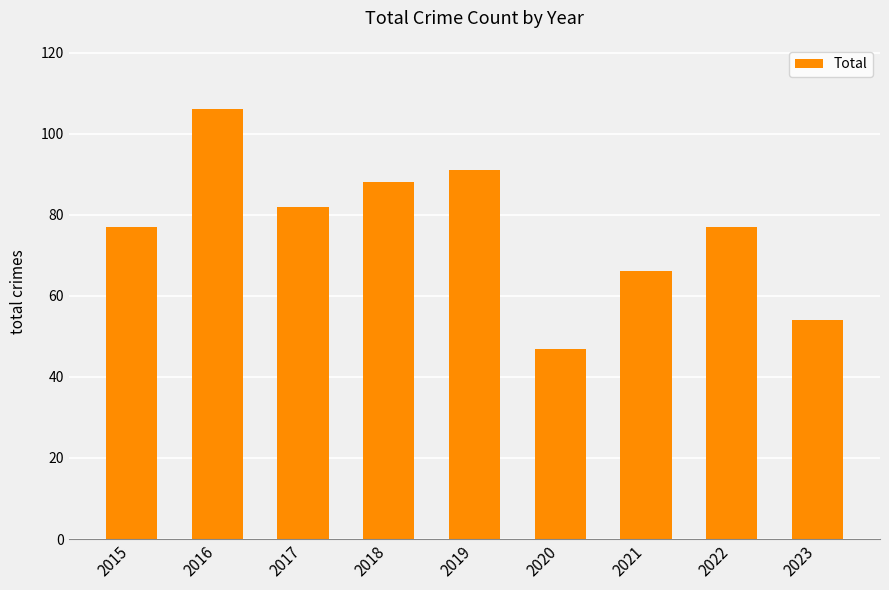

The chart shows a value of 106 at 2016. True or false?

True